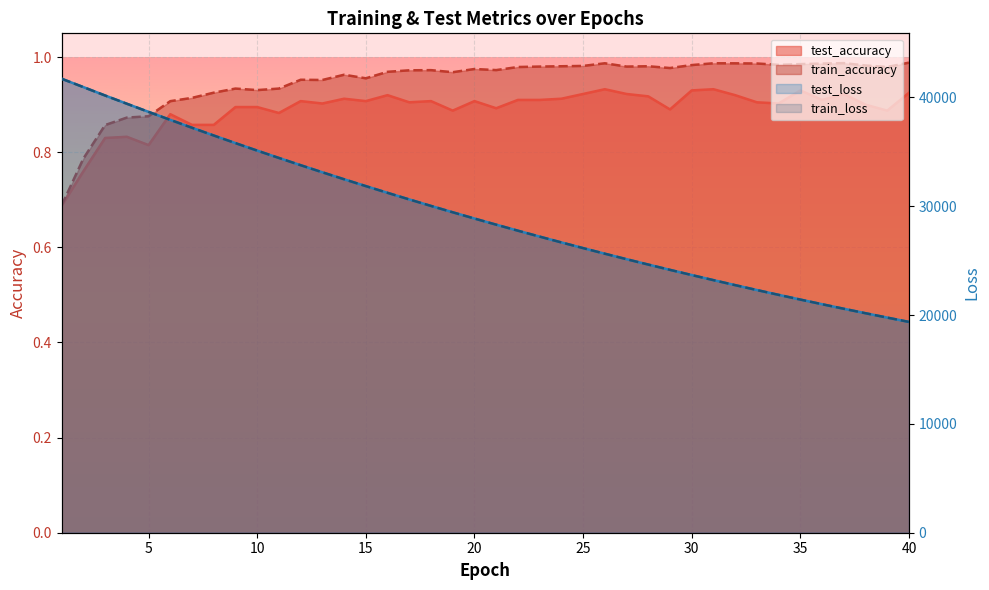

The test_loss series shows 40175.3 at 3. True or false?

True